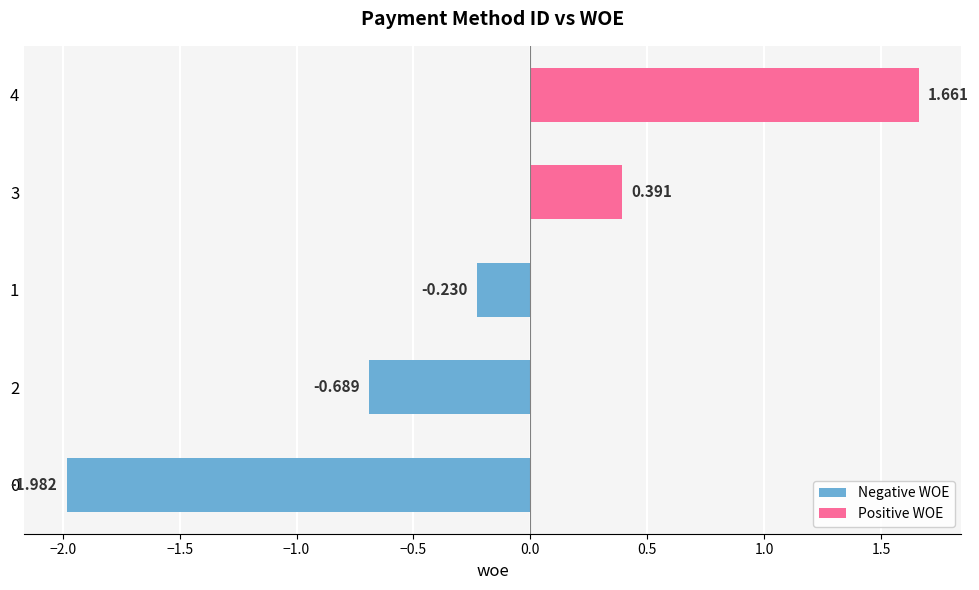

Rank the categories by value from lowest to highest.

0, 2, 1, 3, 4